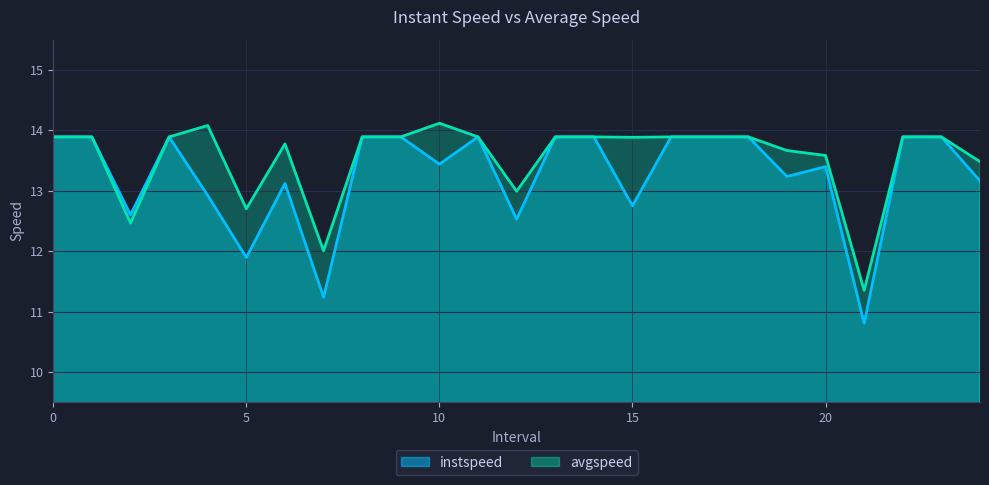

Where is the first local maximum for instspeed?

3